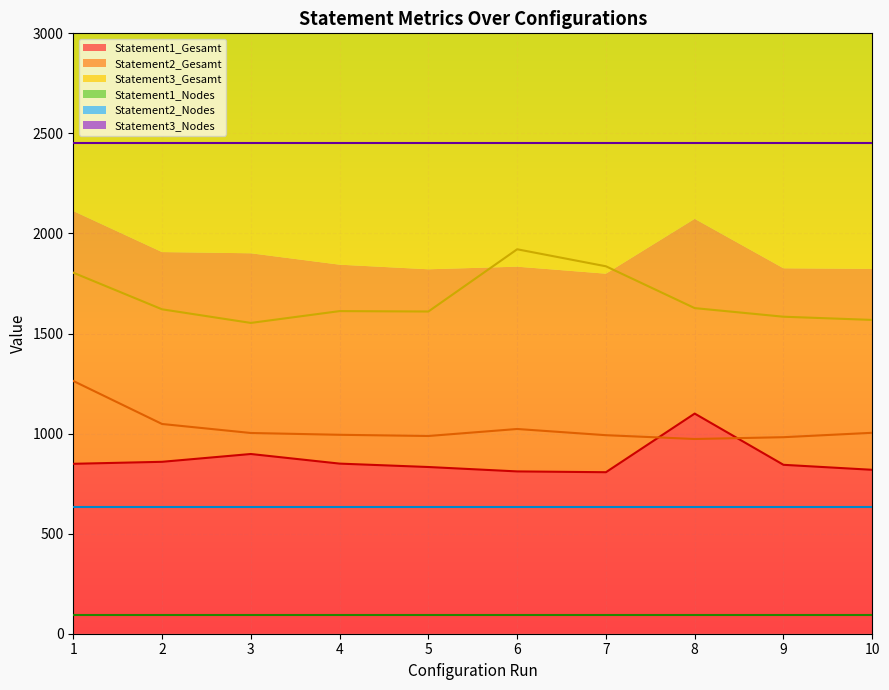

The value of Statement1_Gesamt at 6 is 1089. True or false?

False